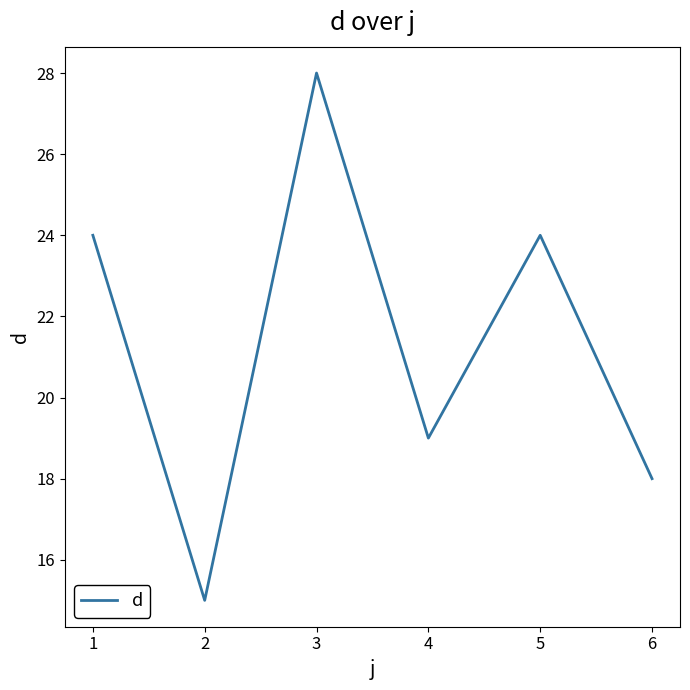

The value at 3 is 28. True or false?

True